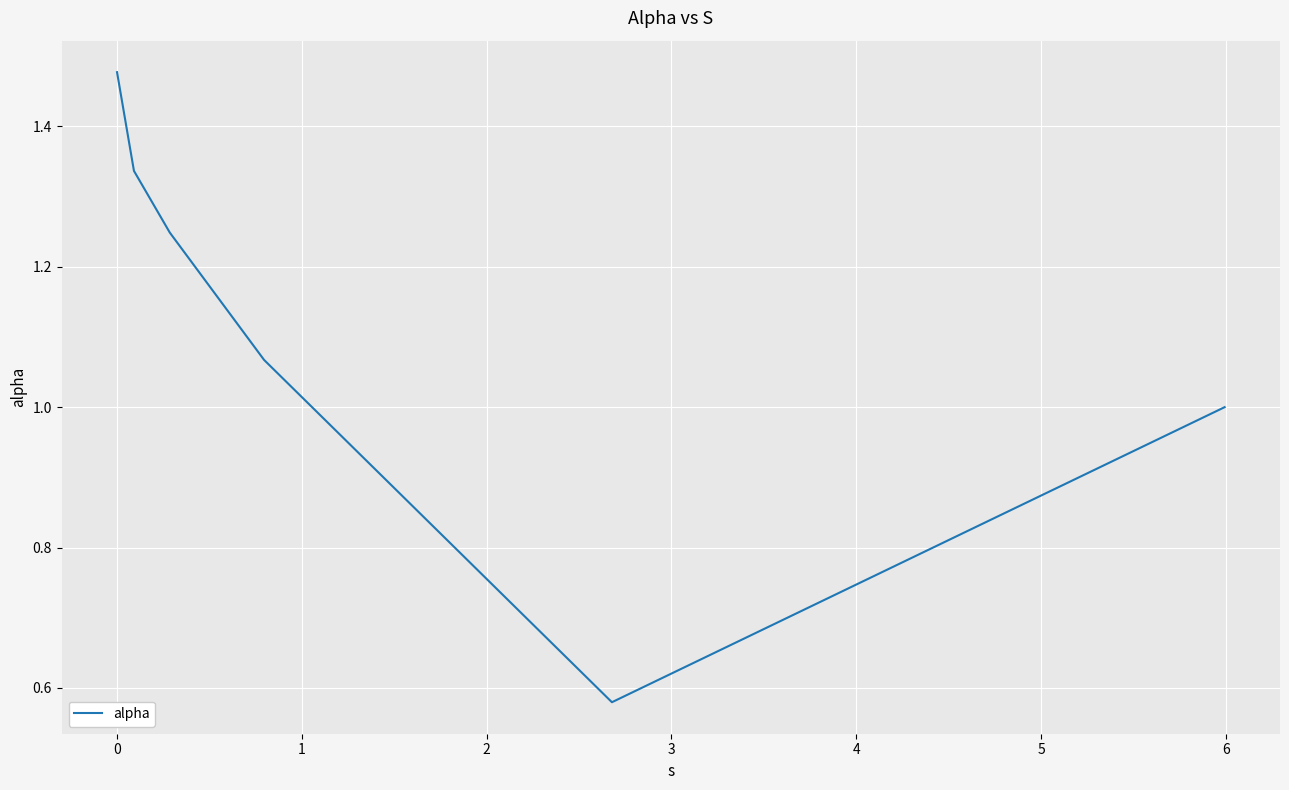

True or false: there are more than 2 points higher than both neighbors.

False